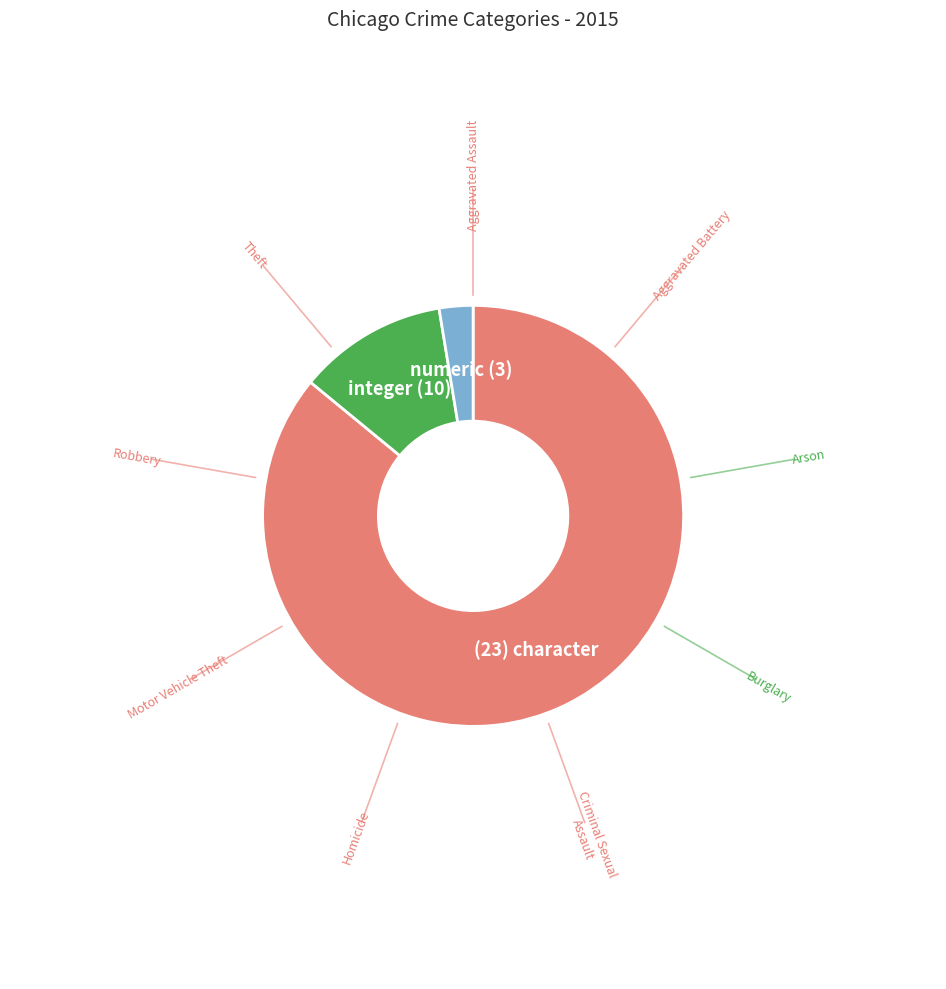

Does any single category account for the majority?

Yes